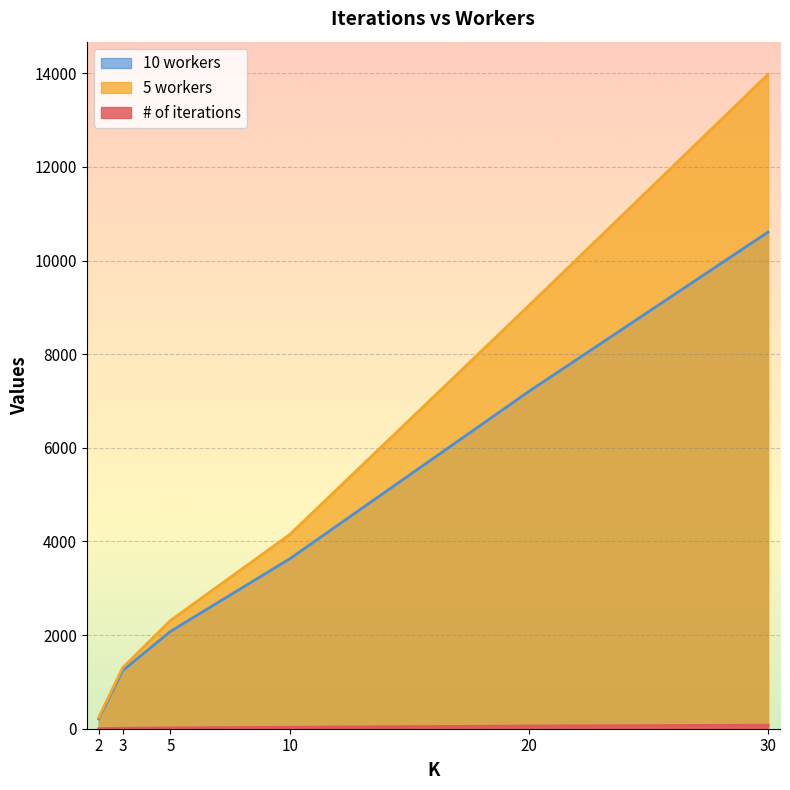

Which series changed the most between 5 and 30?

5 workers